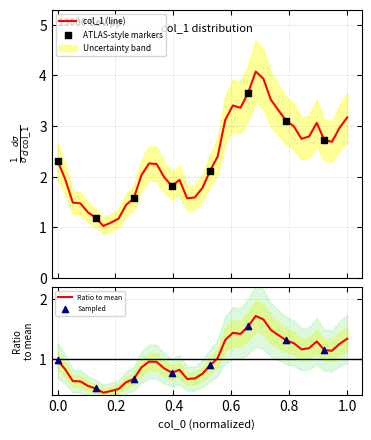

What is the highest value of the col_1 (line) series?

4.1